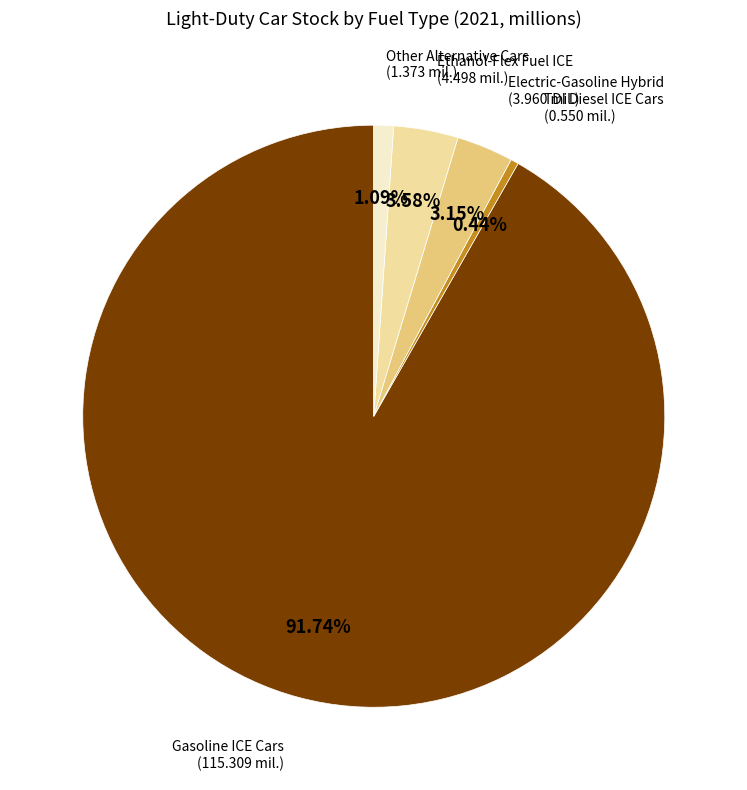

To the nearest percent, what percentage of the pie is Other Alternative Cars?

1%